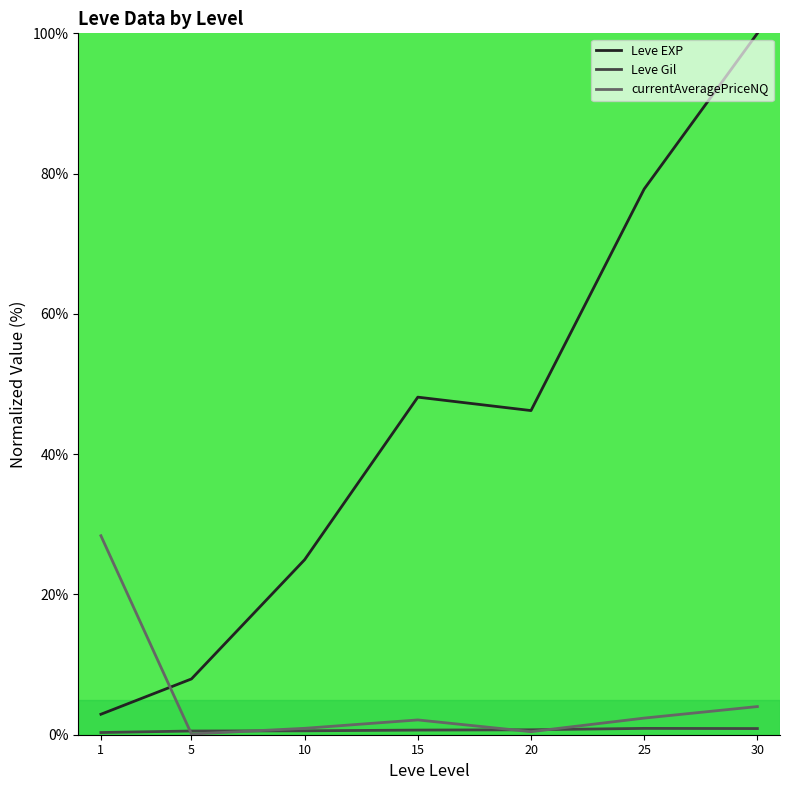

True or false: Leve EXP and Leve Gil cross at least once.

False